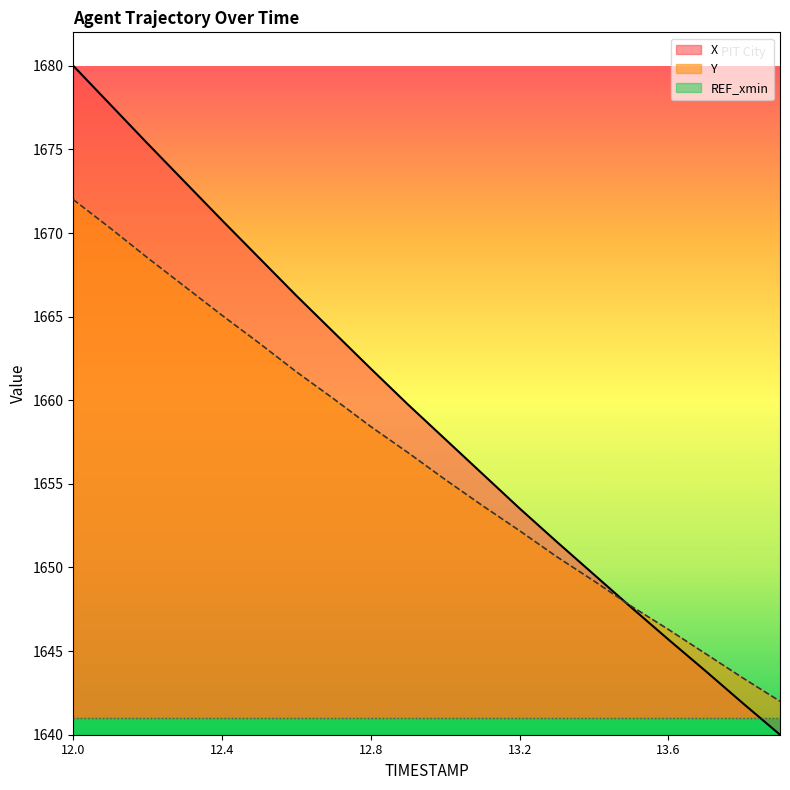

What is the difference between the Y values at 12.7 and 12.3?

6.7